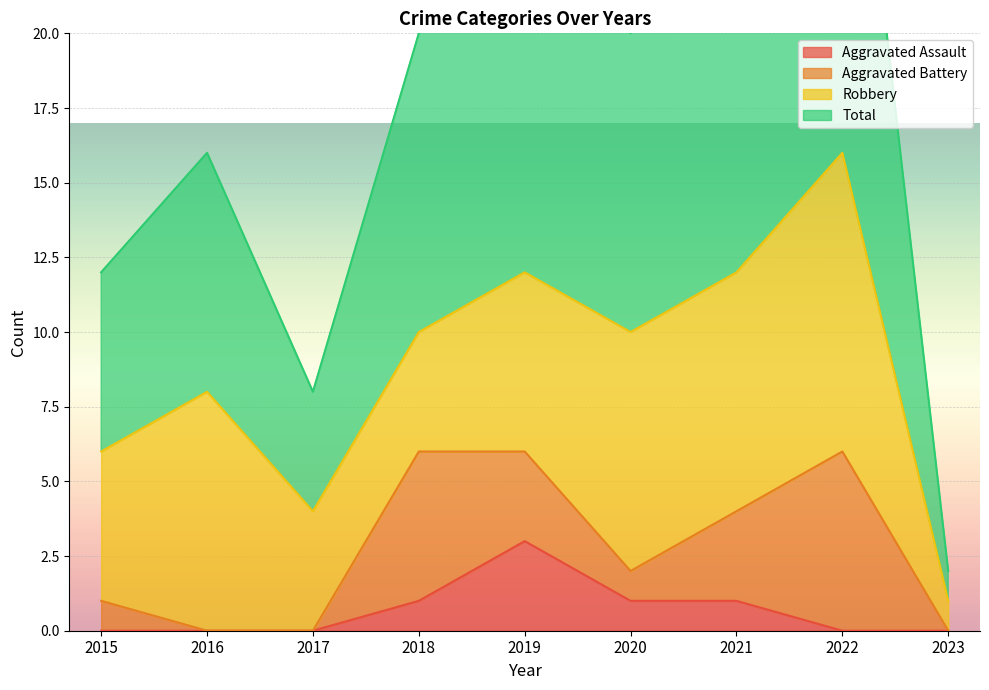

Rank the categories by Total value from lowest to highest.

2023, 2017, 2015, 2016, 2018, 2020, 2021, 2019, 2022